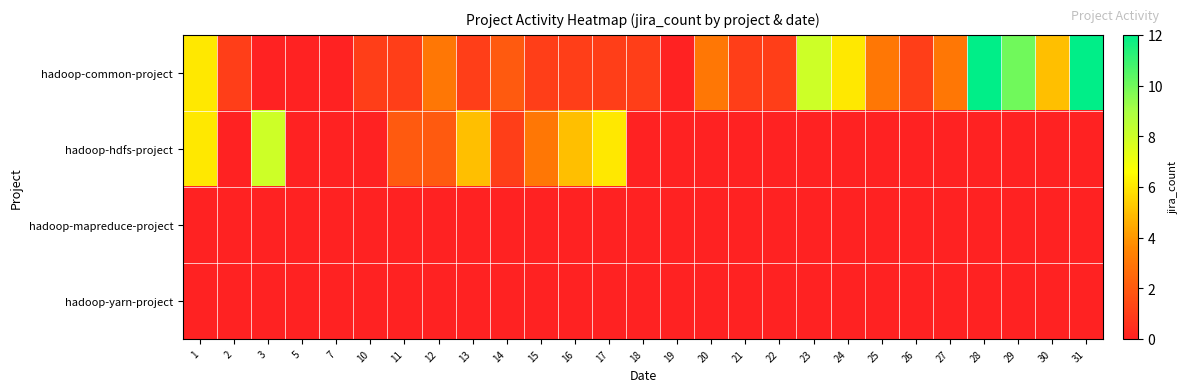

Reading left to right, extract all data points from this chart.

hadoop-common-project: 1=6	2=1	3=0	5=0	7=0	10=1	11=1	12=3	13=1	14=2	15=1	16=1	17=1	18=1	19=0	20=3	21=1	22=1	23=8	24=6	25=3	26=1	27=3	28=12	29=10	30=5	31=12
hadoop-hdfs-project: 1=6	2=0	3=8	5=0	7=0	10=0	11=2	12=2	13=5	14=1	15=3	16=5	17=6	18=0	19=0	20=0	21=0	22=0	23=0	24=0	25=0	26=0	27=0	28=0	29=0	30=0	31=0
hadoop-mapreduce-project: 1=0	2=0	3=0	5=0	7=0	10=0	11=0	12=0	13=0	14=0	15=0	16=0	17=0	18=0	19=0	20=0	21=0	22=0	23=0	24=0	25=0	26=0	27=0	28=0	29=0	30=0	31=0
hadoop-yarn-project: 1=0	2=0	3=0	5=0	7=0	10=0	11=0	12=0	13=0	14=0	15=0	16=0	17=0	18=0	19=0	20=0	21=0	22=0	23=0	24=0	25=0	26=0	27=0	28=0	29=0	30=0	31=0